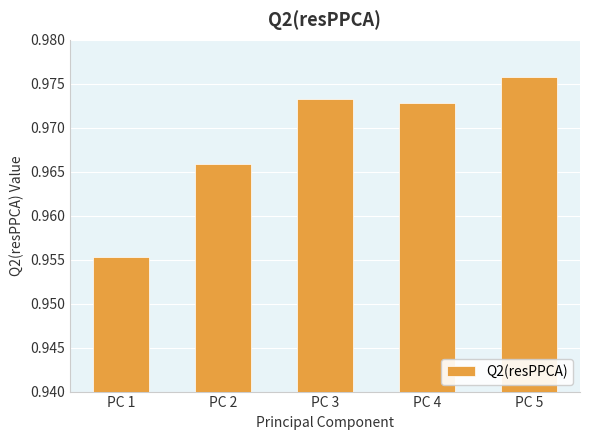

Which category has the highest value across all series?

PC 5